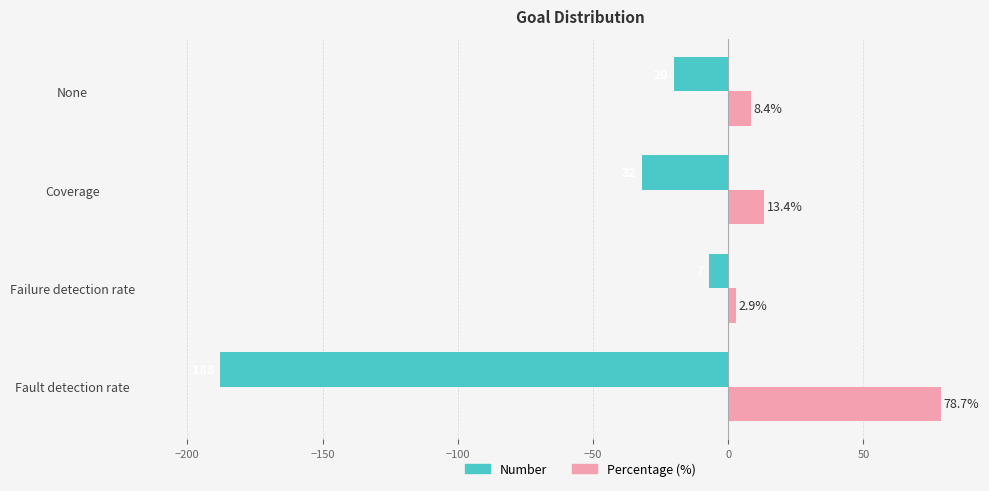

List the labels in order of Percentage (%) value, smallest first.

Failure detection rate, None, Coverage, Fault detection rate